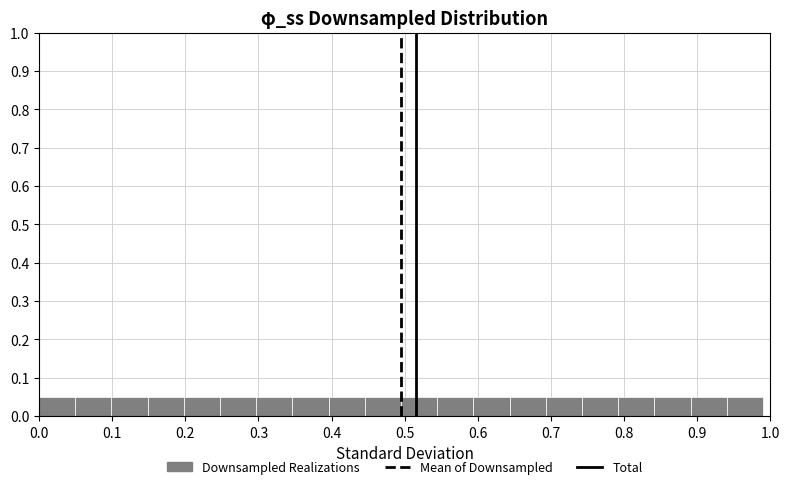

Reading left to right, transcribe this chart: for each bar, give the range it covers on the x-axis and its height. Neither the bar edges nor the heights are printed on the chart, so give them approximately, as read against the axes.

0.00 to 0.05: 0.05
0.05 to 0.10: 0.05
0.10 to 0.15: 0.05
0.15 to 0.20: 0.05
0.20 to 0.25: 0.05
0.25 to 0.30: 0.05
0.30 to 0.35: 0.05
0.35 to 0.40: 0.05
0.40 to 0.45: 0.05
0.45 to 0.50: 0.05
0.50 to 0.54: 0.05
0.54 to 0.59: 0.05
0.59 to 0.64: 0.05
0.64 to 0.69: 0.05
0.69 to 0.74: 0.05
0.74 to 0.79: 0.05
0.79 to 0.84: 0.05
0.84 to 0.89: 0.05
0.89 to 0.94: 0.05
0.94 to 0.99: 0.05